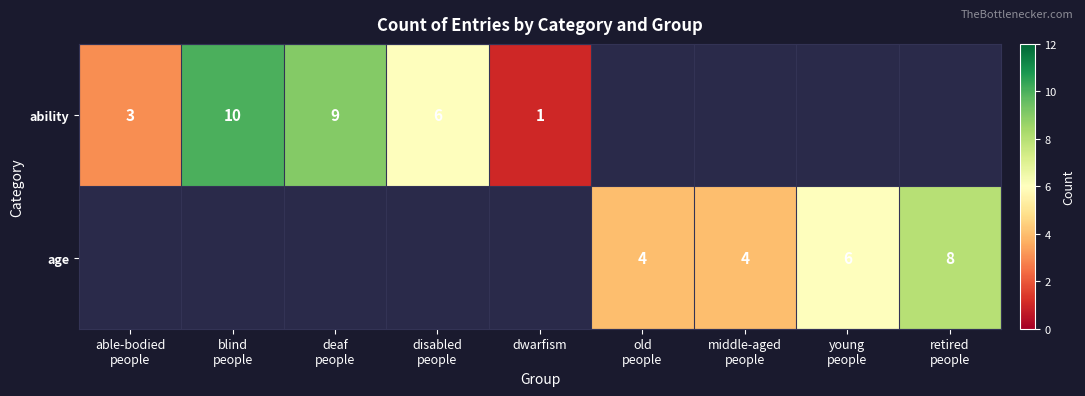

Between old
people and retired
people, which is larger?

retired
people